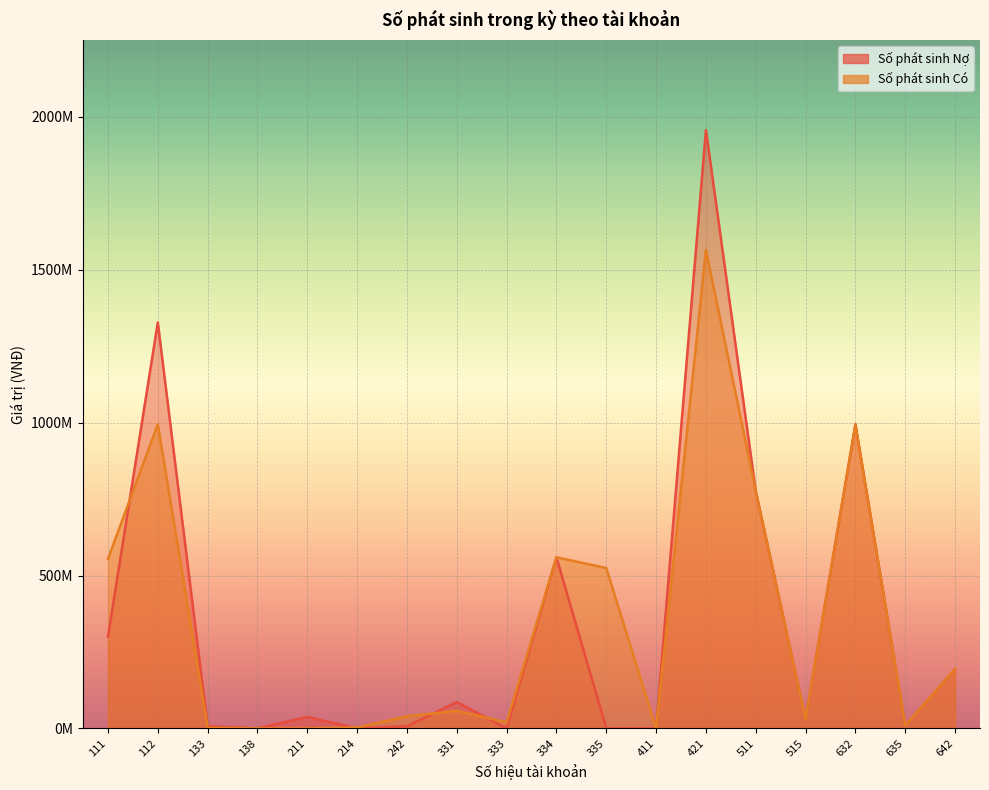

True or false: Số phát sinh Nợ has more than 2 interior local peaks.

True